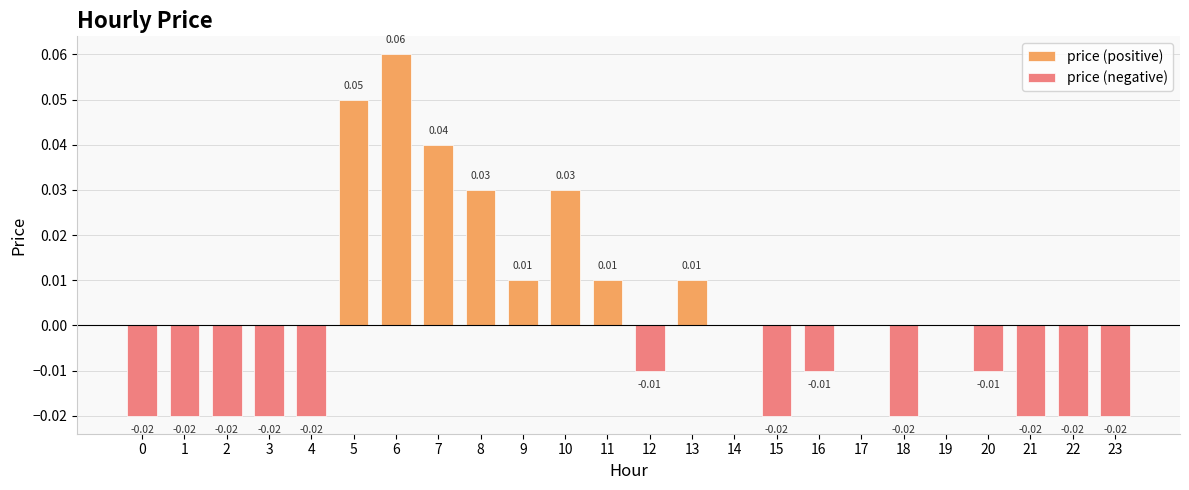

Does the chart contain stacked bars?

No